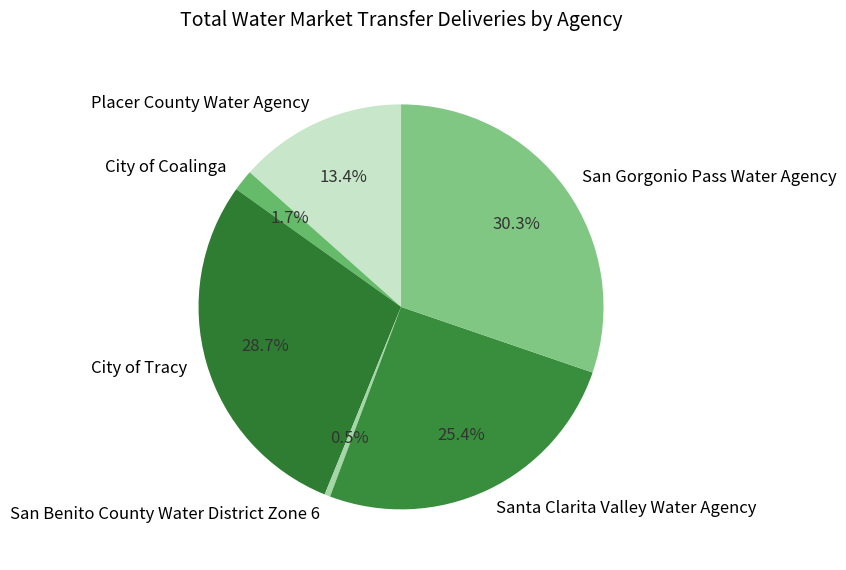

Rank the categories by value from highest to lowest.

San Gorgonio Pass Water Agency, City of Tracy, Santa Clarita Valley Water Agency, Placer County Water Agency, City of Coalinga, San Benito County Water District Zone 6